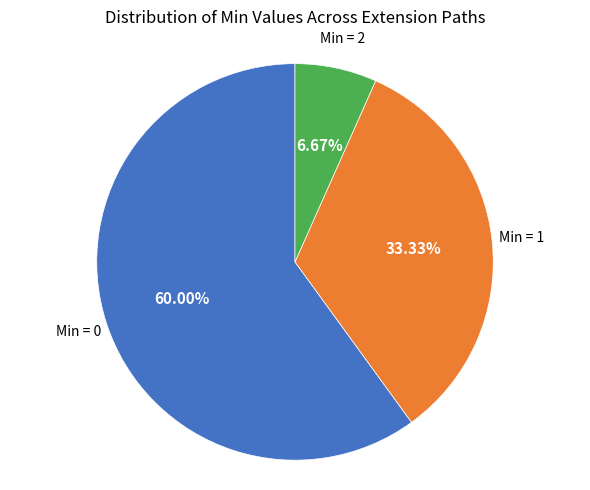

Rank the categories by value from lowest to highest.

Min = 2, Min = 1, Min = 0